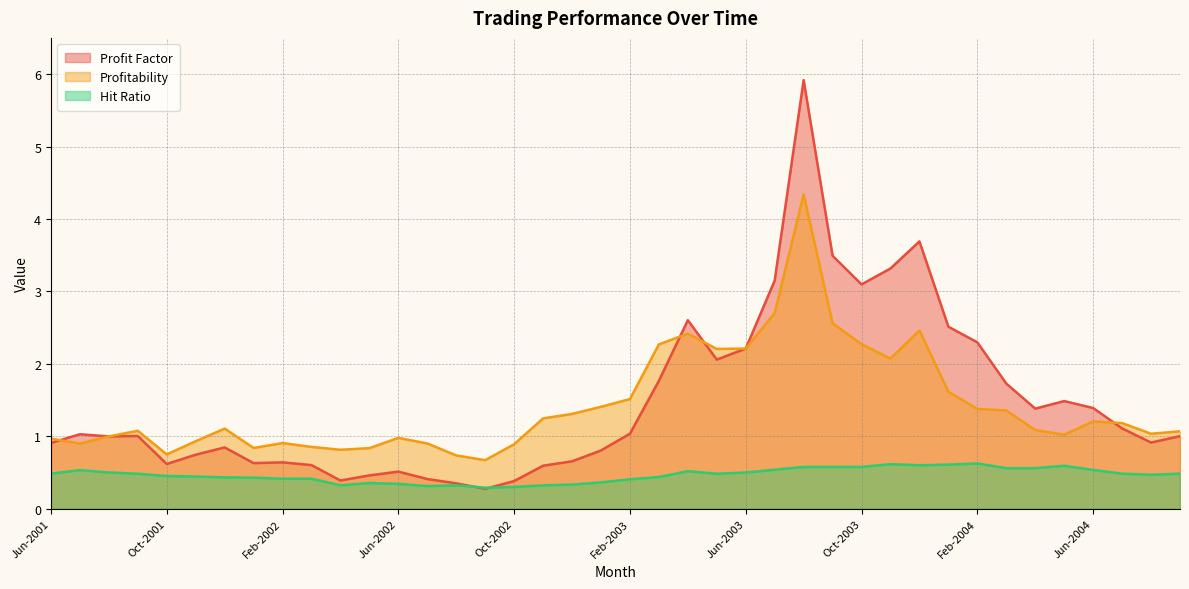

What position from the right is Jul-2003?

15